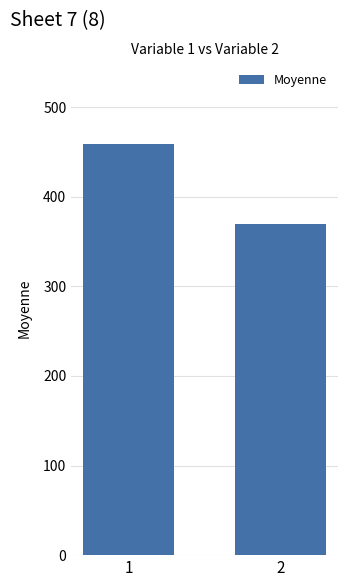

What is the ratio of the value at 1 to the value at 2?

1.2